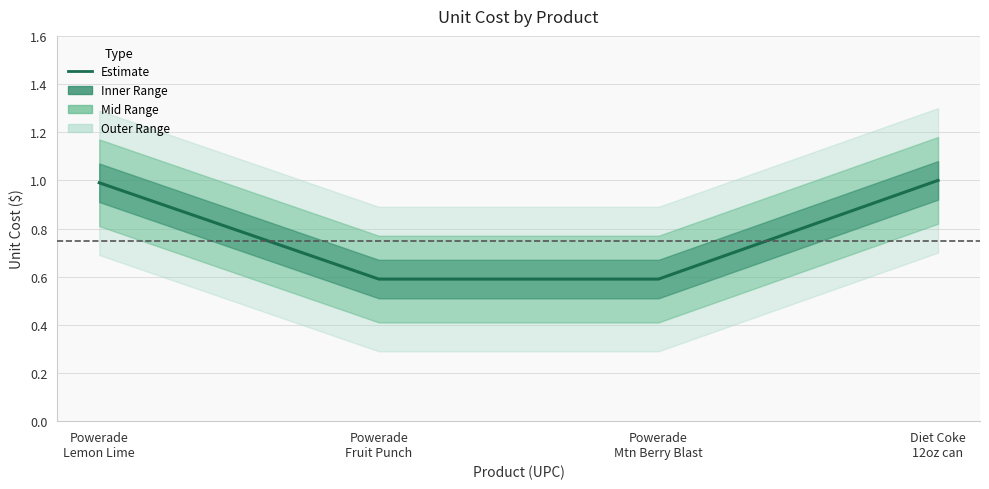

List the labels in order of value, smallest first.

Powerade
Fruit Punch, Powerade
Mtn Berry Blast, Powerade
Lemon Lime, Diet Coke
12oz can